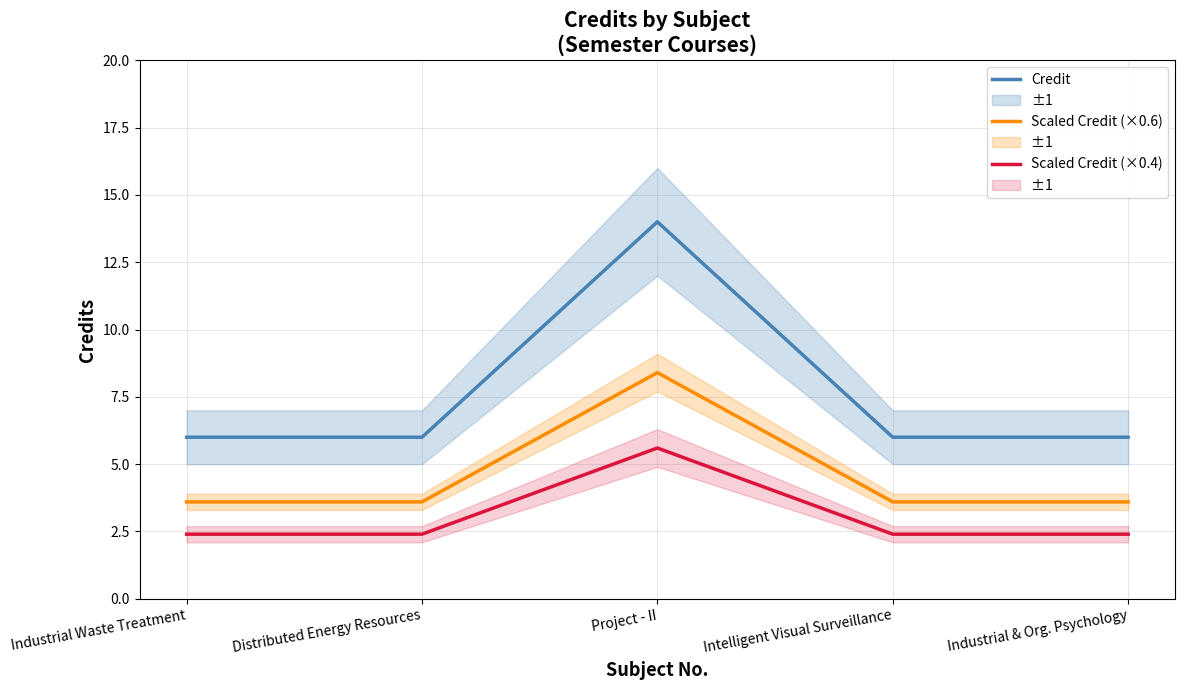

The Scaled Credit (×0.6) series shows 8.4 at Project - II. True or false?

True